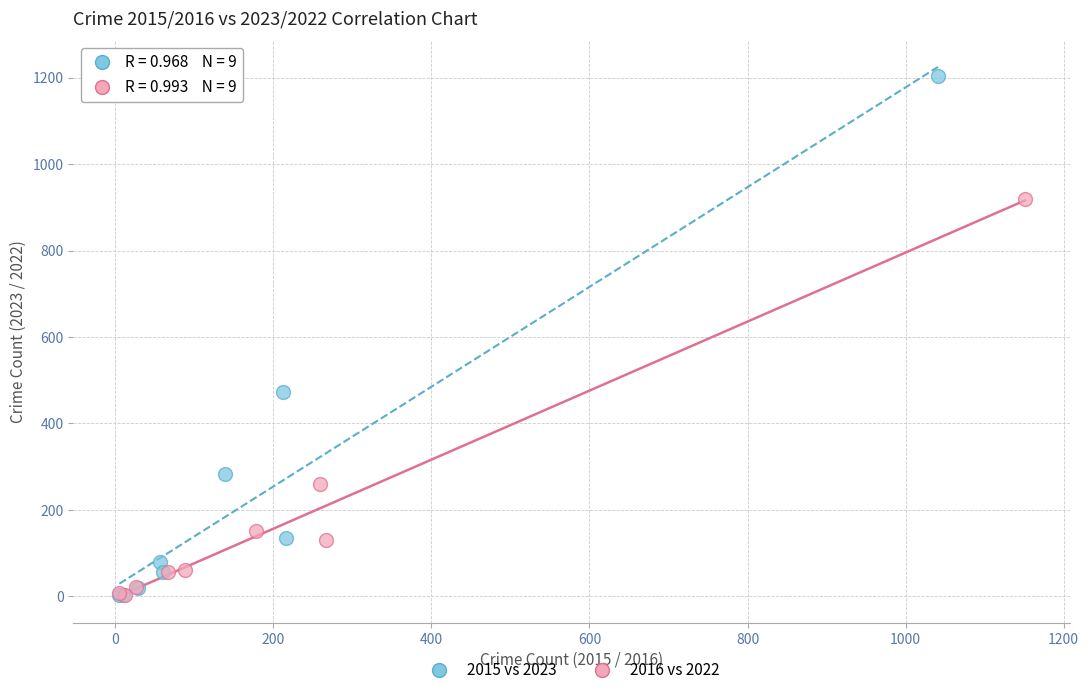

Which series has the largest Y range (max minus min)?

2015 vs 2023